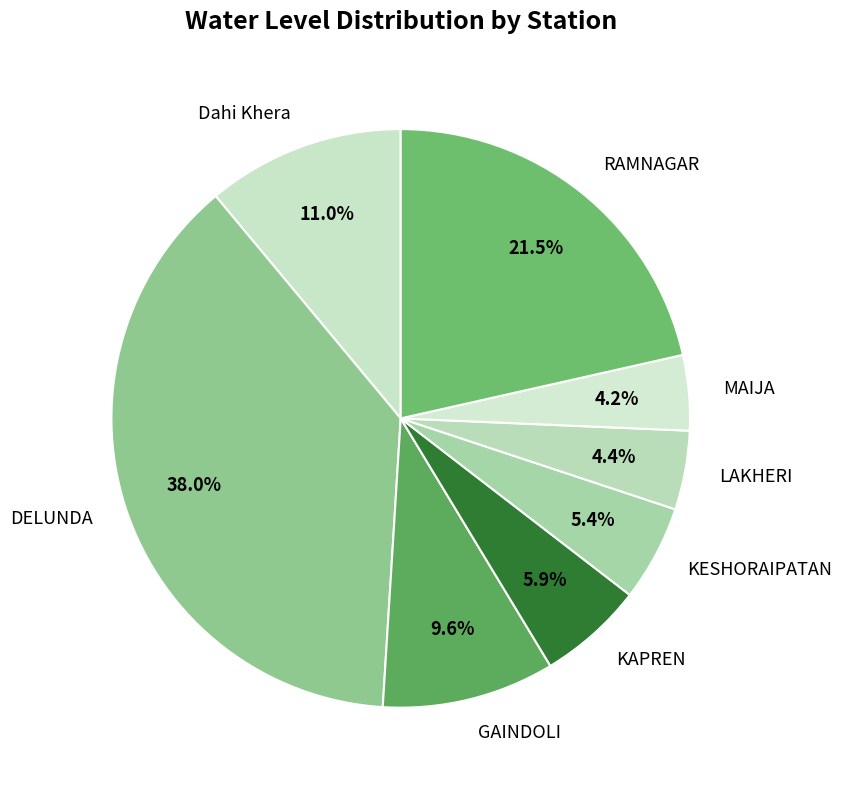

True or false: KESHORAIPATAN accounts for 11% of the total.

False